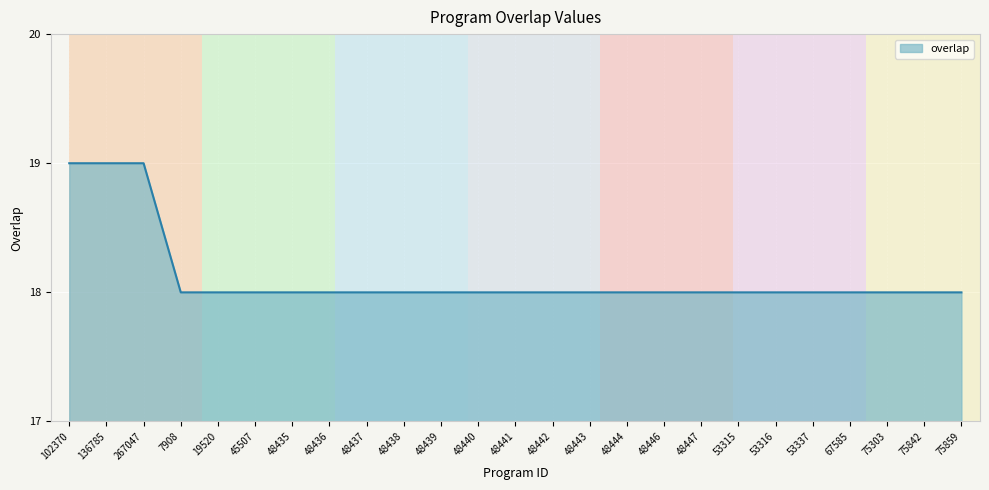

What is the minimum value shown in the chart?

18